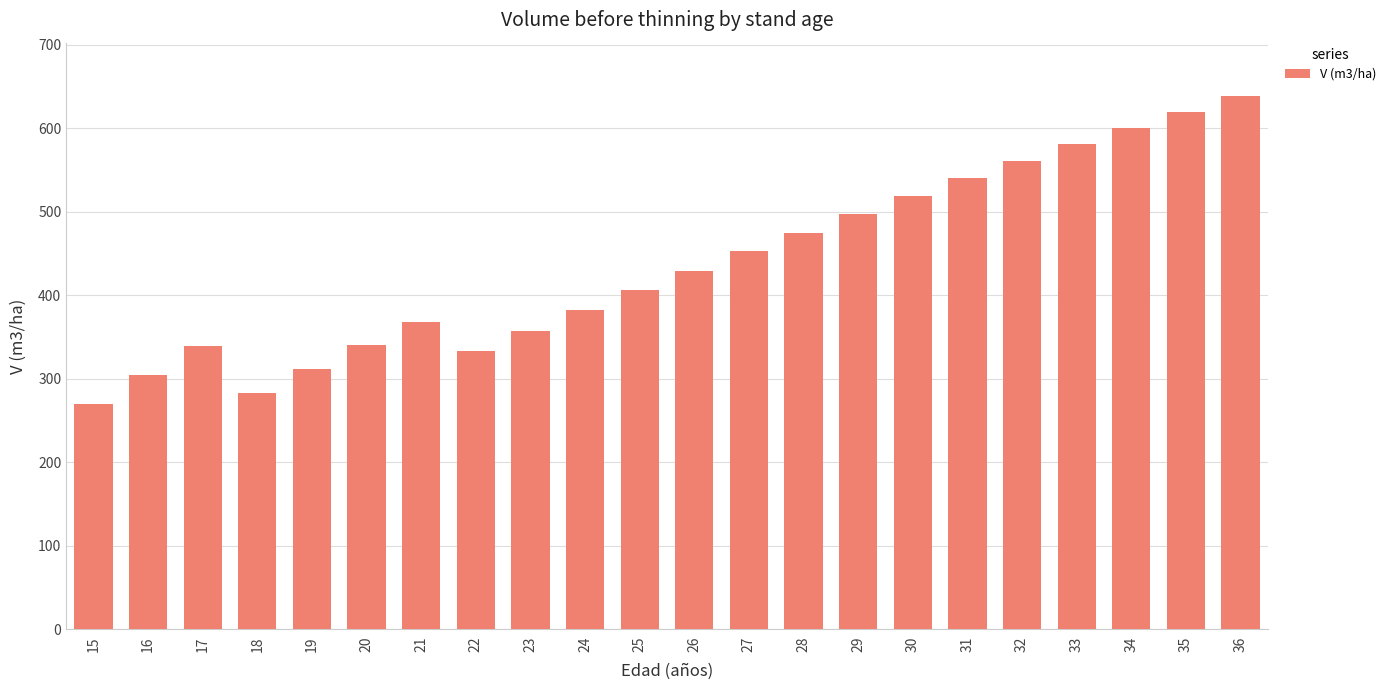

At which label is the value closest to 454?

27